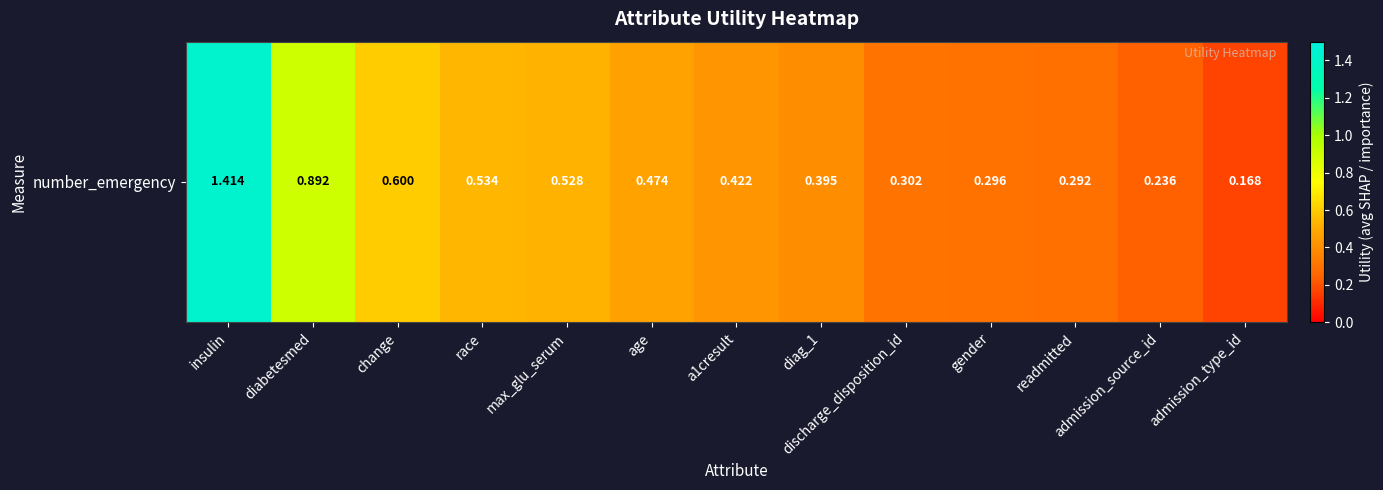

List the labels in order of value, largest first.

insulin, diabetesmed, change, race, max_glu_serum, age, a1cresult, diag_1, discharge_disposition_id, gender, readmitted, admission_source_id, admission_type_id